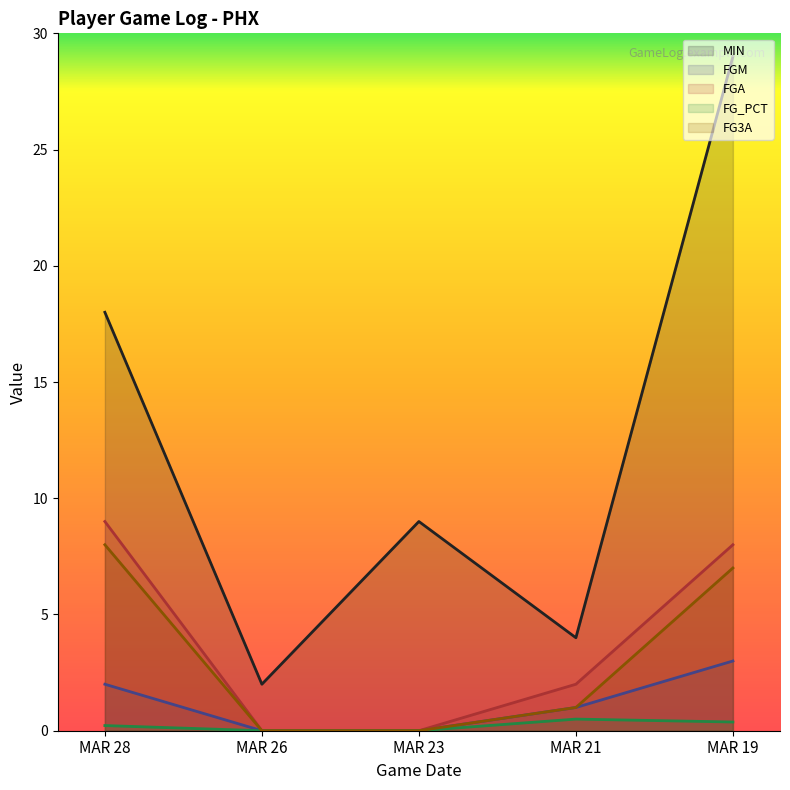

What is the spread (max minus min) of values at MAR 28?

17.8